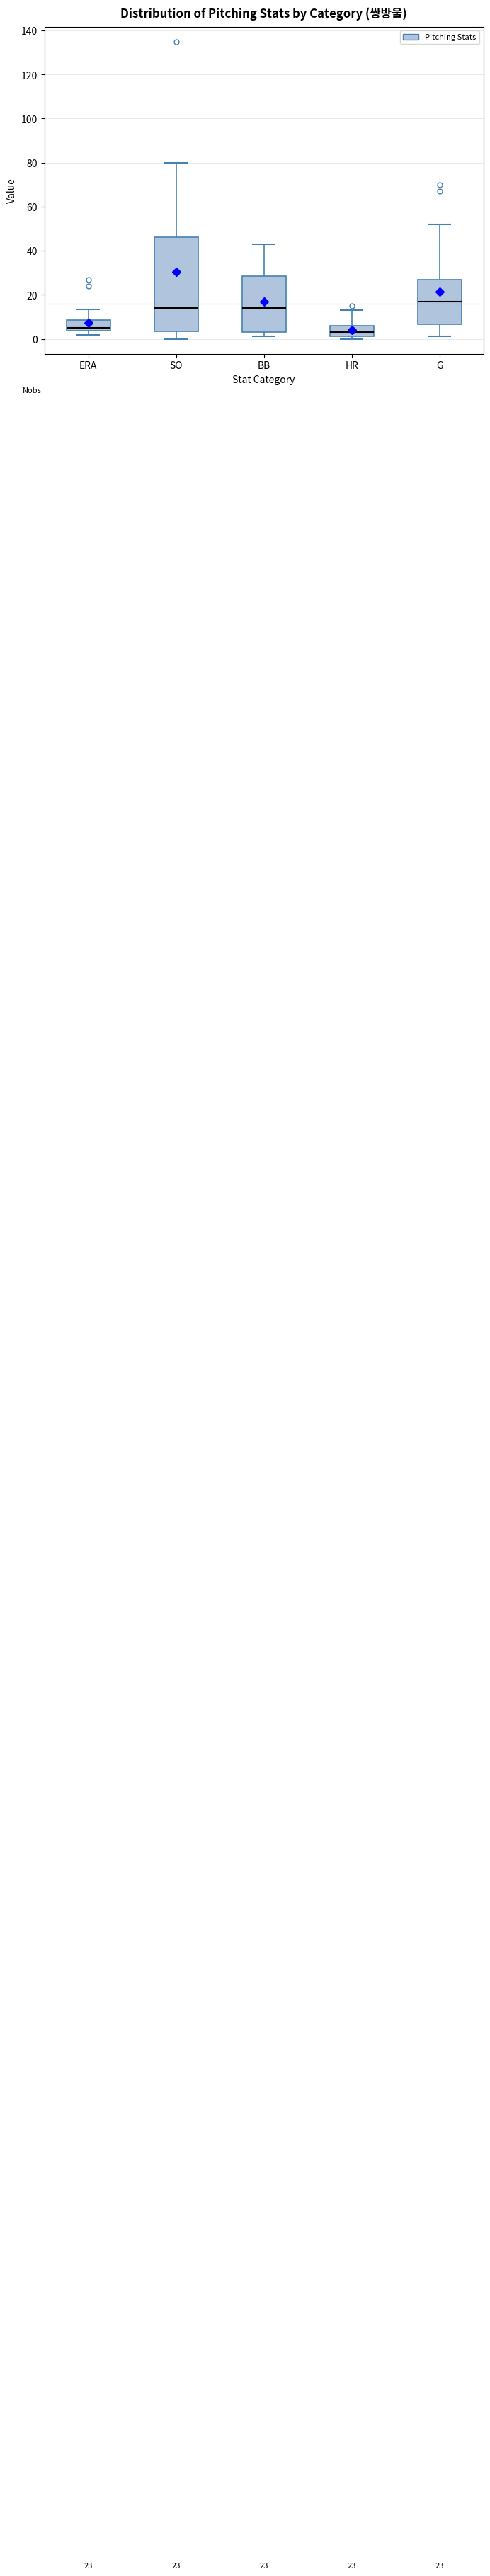

Which box is the tallest, from its lower edge to its upper edge?

SO